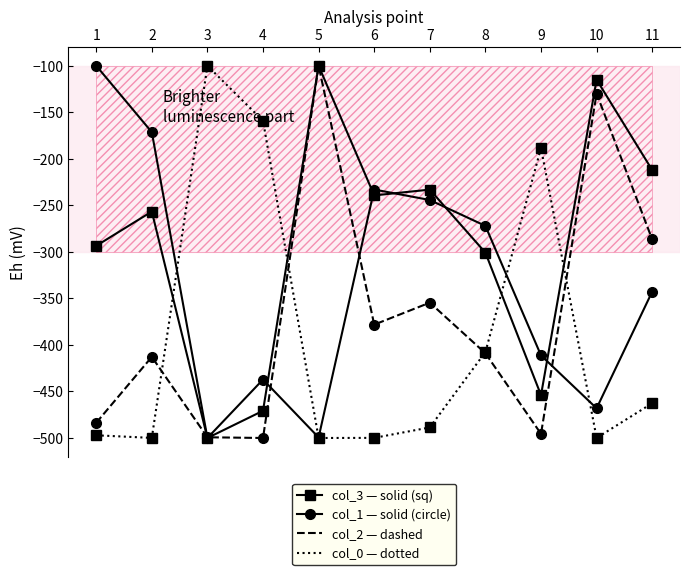

Reading right to left, what are all the values shown in this chart?

col_1 (solid): -342.7	-468.1	-411.3	-272.1	-244.3	-233.0	-499.4	-437.2	-500.0	-171.4	-100.0
col_3 (solid-sq): -212.1	-115.0	-453.9	-300.9	-233.1	-239.3	-100.0	-470.8	-500.0	-256.7	-293.5
col_2 (dashed): -286.6	-129.9	-495.5	-409.0	-354.6	-378.2	-100.0	-500.0	-499.2	-412.9	-483.7
col_0 (dotted-sq): -462.7	-500.0	-188.3	-407.7	-488.7	-499.9	-500.0	-159.2	-100.0	-499.9	-497.1